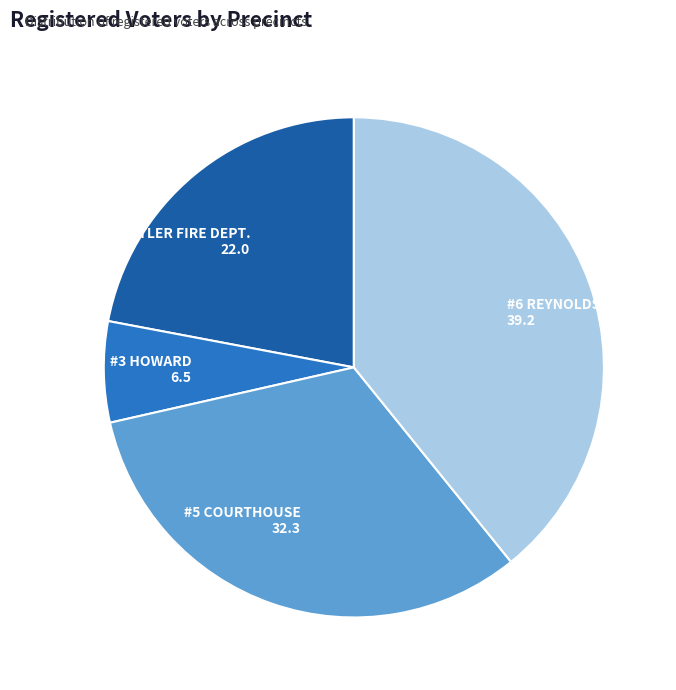

Is there a majority slice in this chart?

No